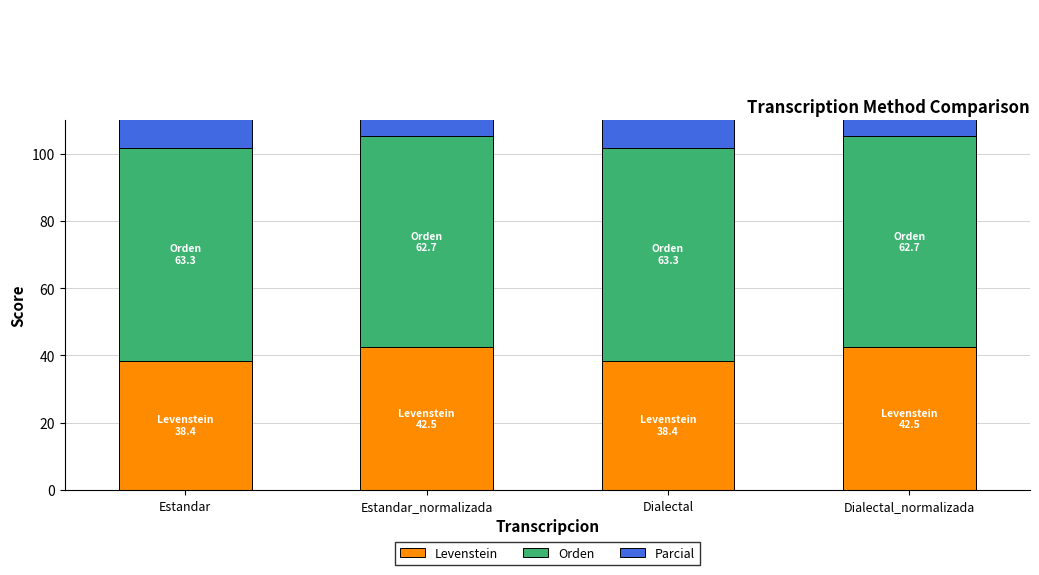

What is the value of the Levenstein bar at the 4th from the left?

42.5